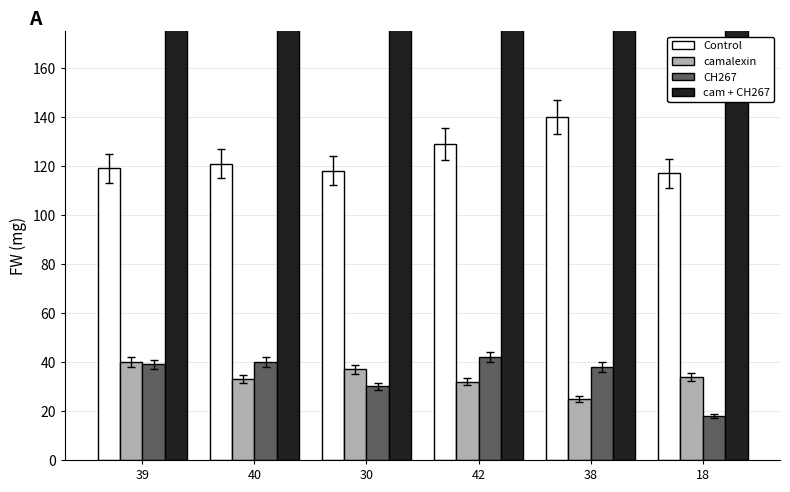

Rank the series by their maximum value, from highest to lowest.

cam + CH267, Control, CH267, camalexin